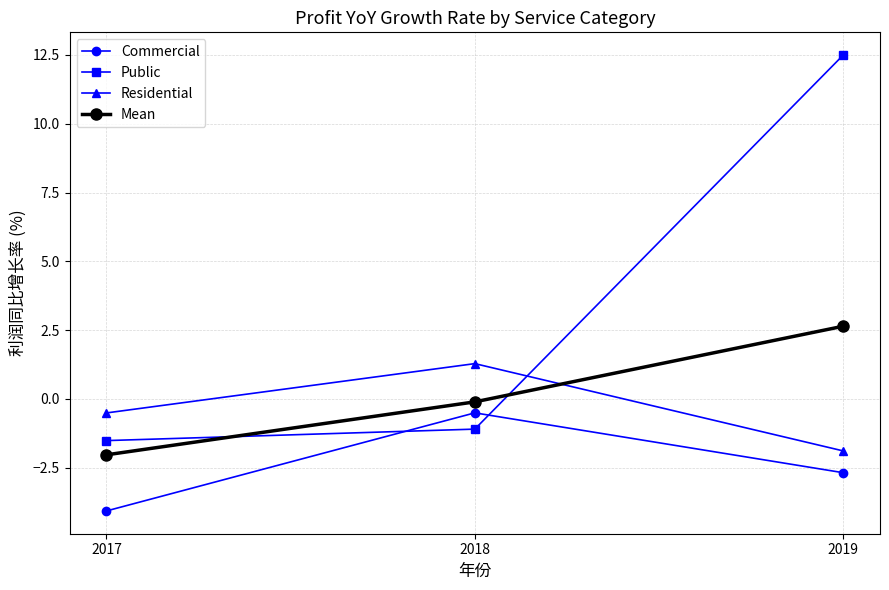

What is the sum of all Commercial values?

-7.3